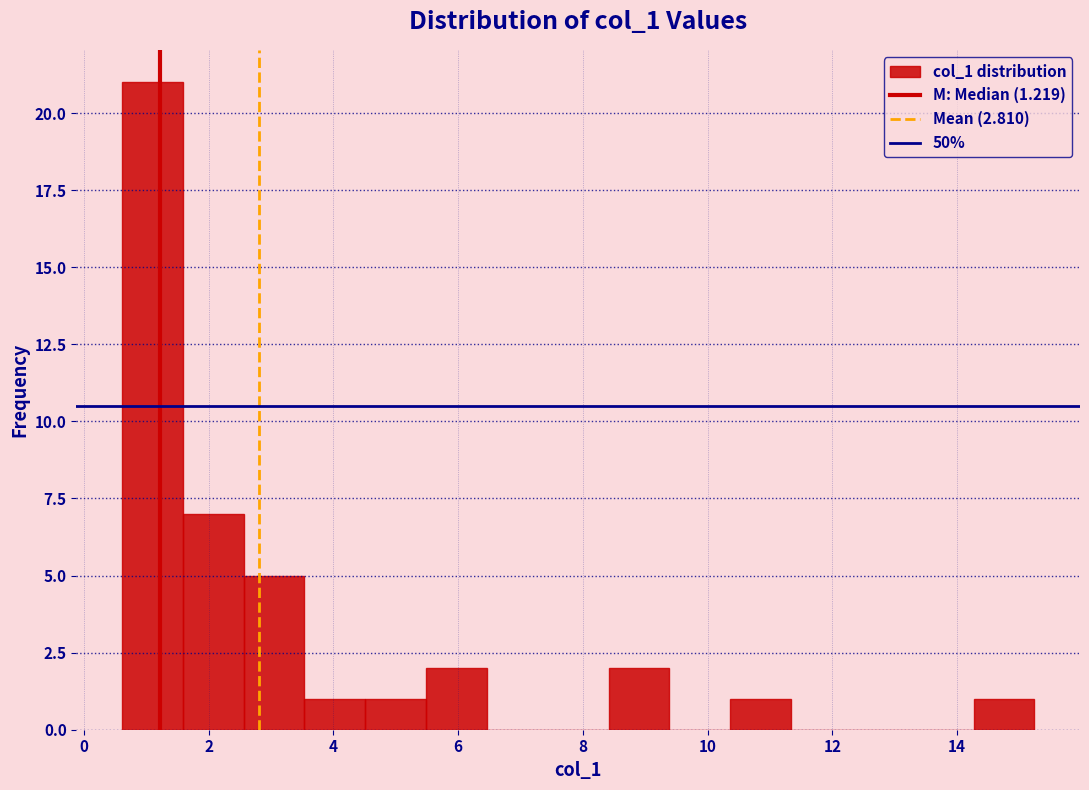

Reading left to right, list every bar in this chart as the range it spans on the x-axis followed by its height. Neither the bar edges nor the heights are printed on the chart, so give them approximately, as read against the axes.

0.6 to 1.6: 21
1.6 to 2.6: 7
2.6 to 3.6: 5
3.6 to 4.6: 1
4.6 to 5.4: 1
5.4 to 6.4: 2
6.4 to 7.4: 0
7.4 to 8.4: 0
8.4 to 9.4: 2
9.4 to 10.4: 0
10.4 to 11.4: 1
11.4 to 12.4: 0
12.4 to 13.2: 0
13.2 to 14.2: 0
14.2 to 15.2: 1